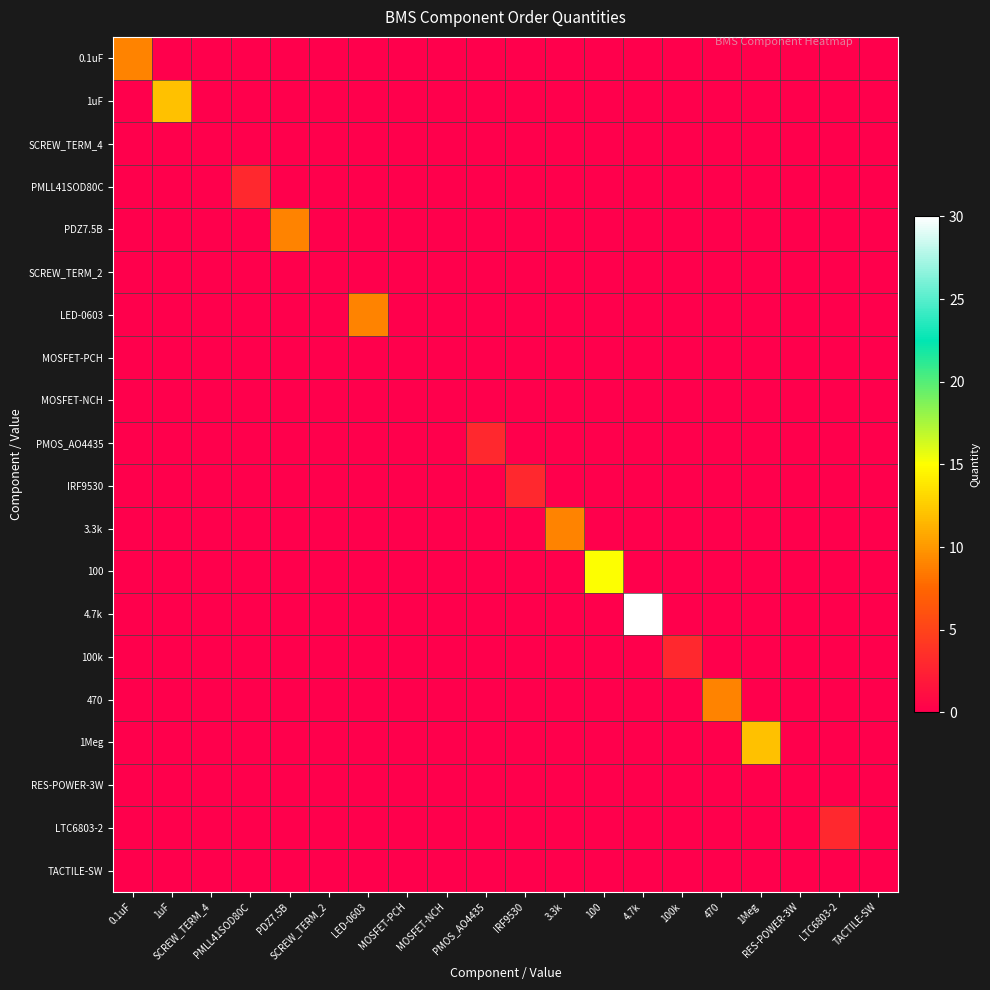

Which series has the largest range (max minus min)?

4.7k